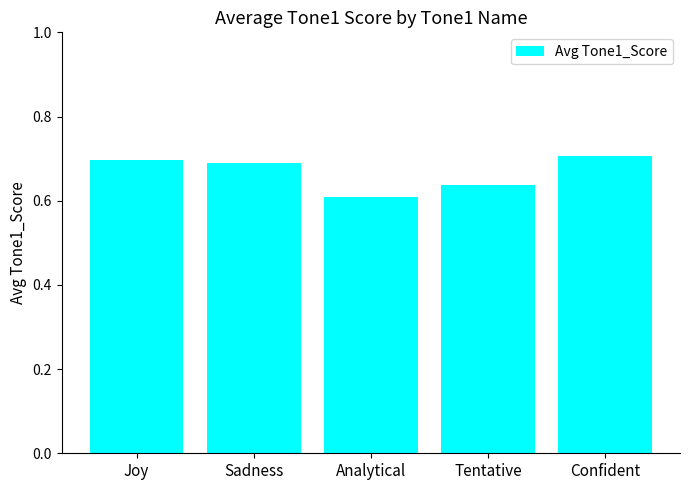

Which category has the lowest value across all series?

Analytical